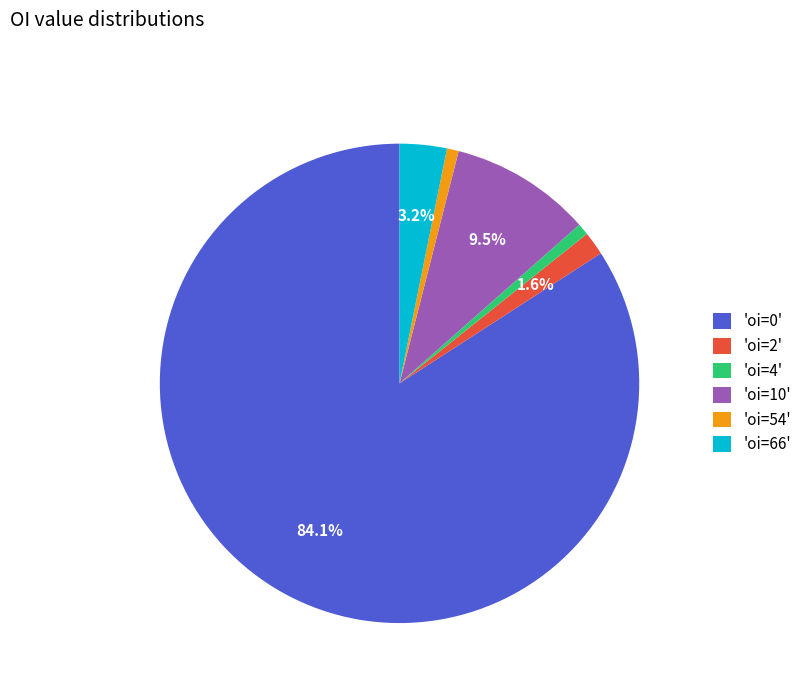

Is there a majority slice in this chart?

Yes